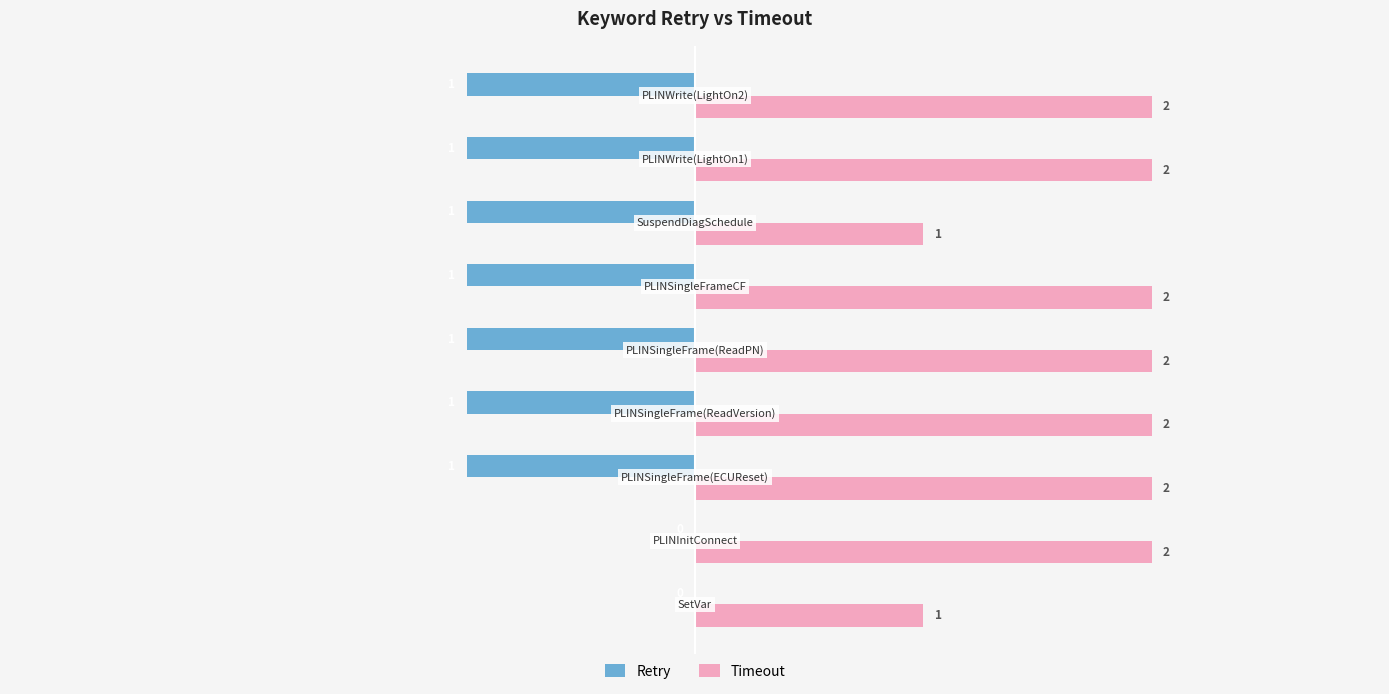

What is the value of the Retry bar at the 3rd from the left?

-1